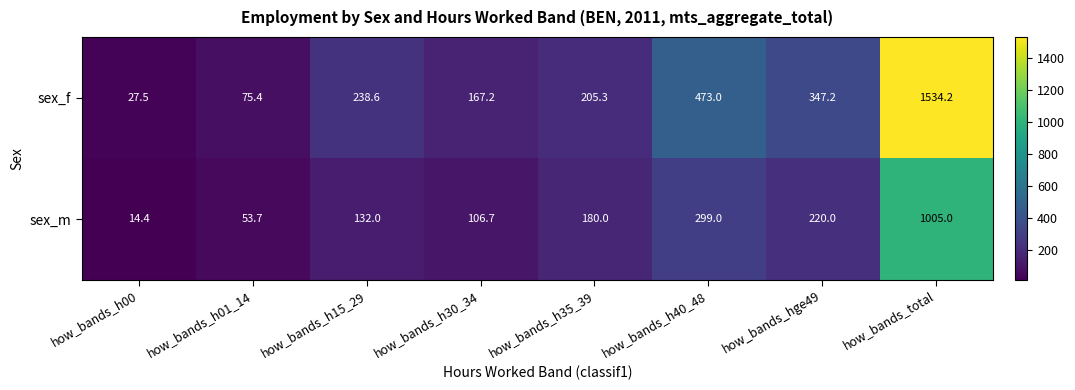

What is the difference between the sex_m values at how_bands_total and how_bands_h01_14?

951.3